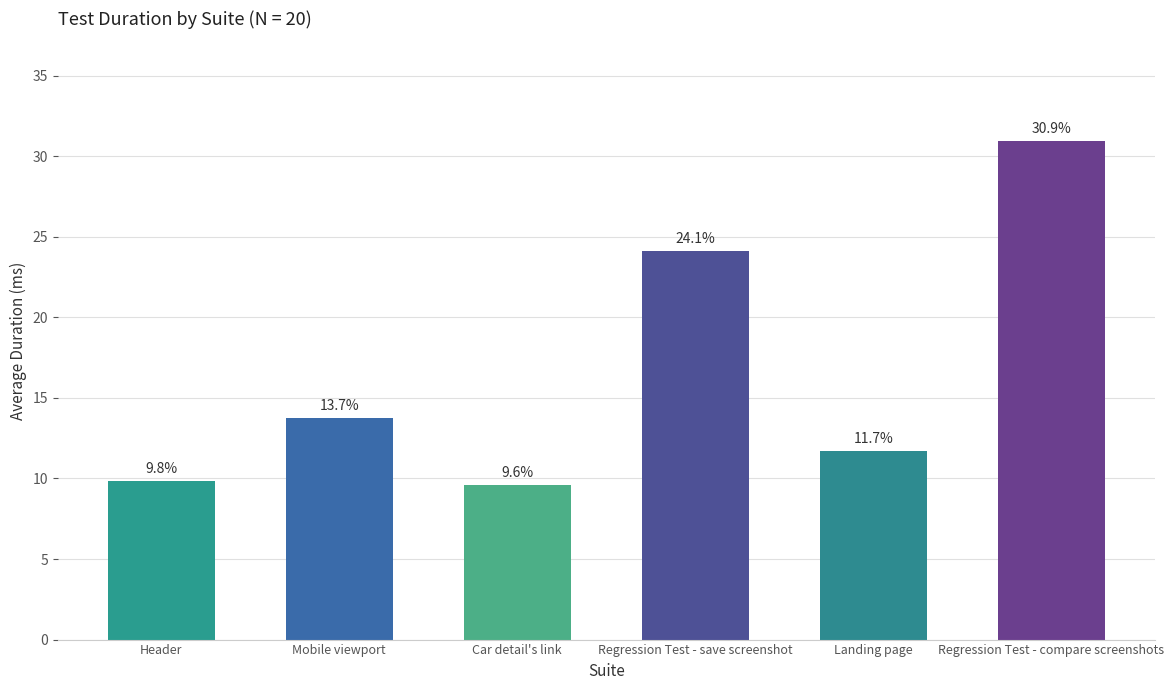

Count the number of values greater than 13.

3